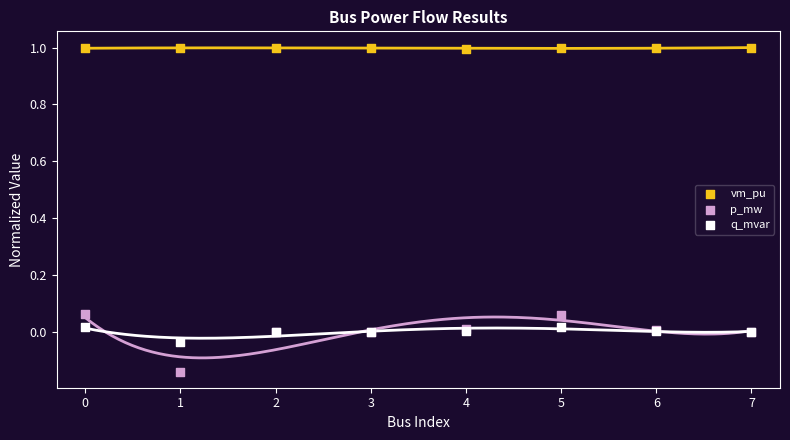

Which series contains the lowest Y value?

p_mw